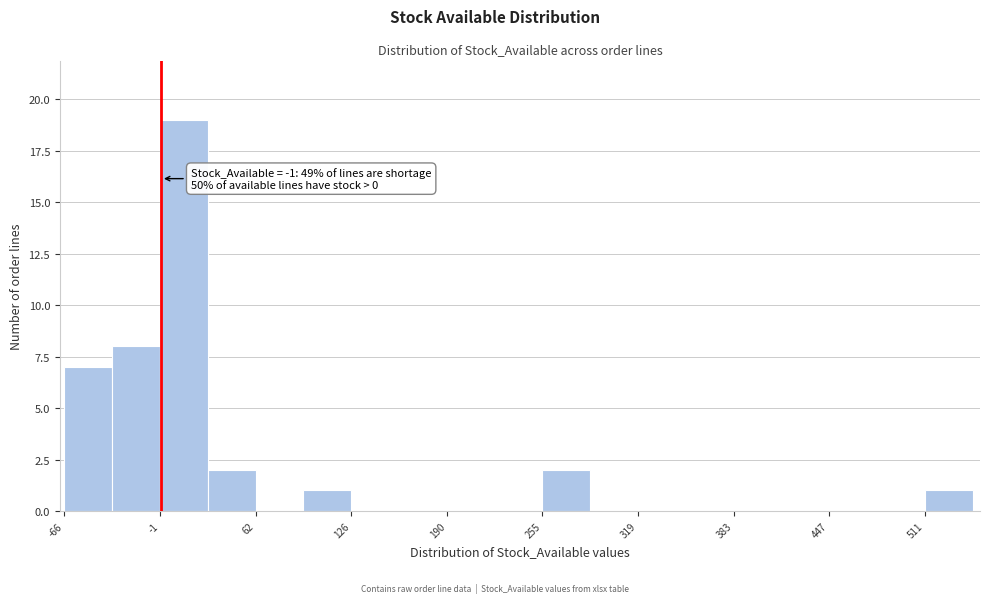

Around what value on the x-axis is the tallest bar? Give the approximate position of its centre, as read against the axis.

10